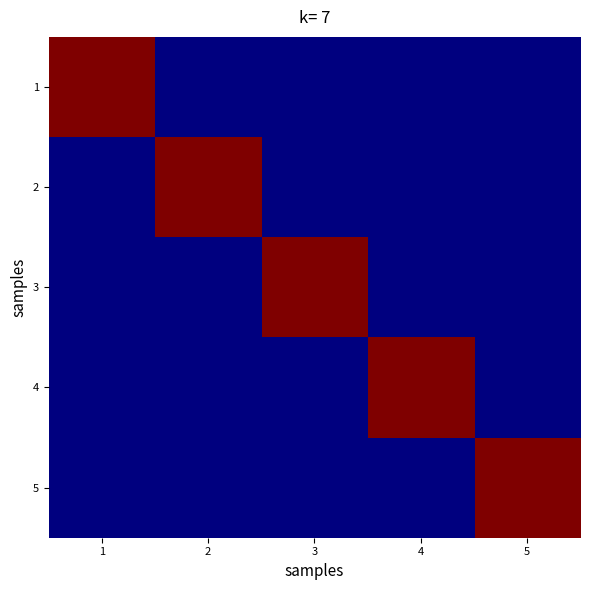

Which series has the largest total across all categories?

1